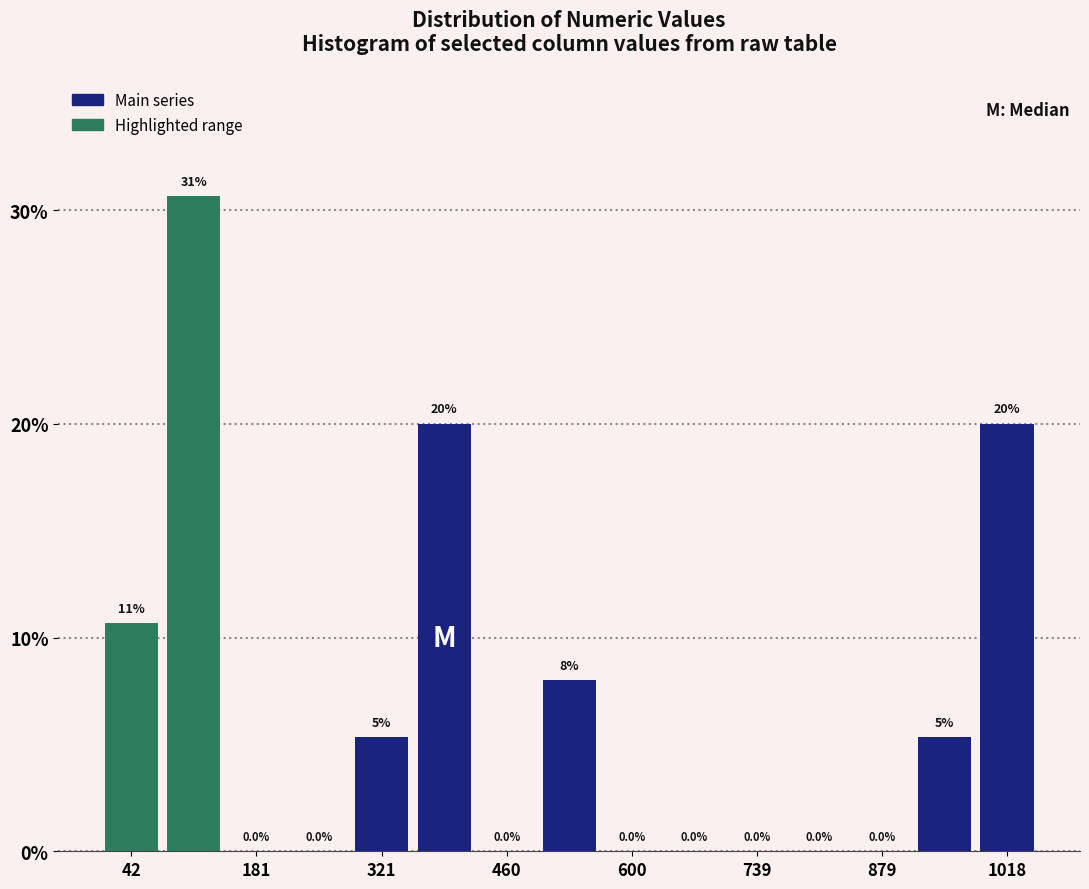

Around what value on the x-axis is the tallest bar? Give the approximate position of its centre, as read against the axis.

120